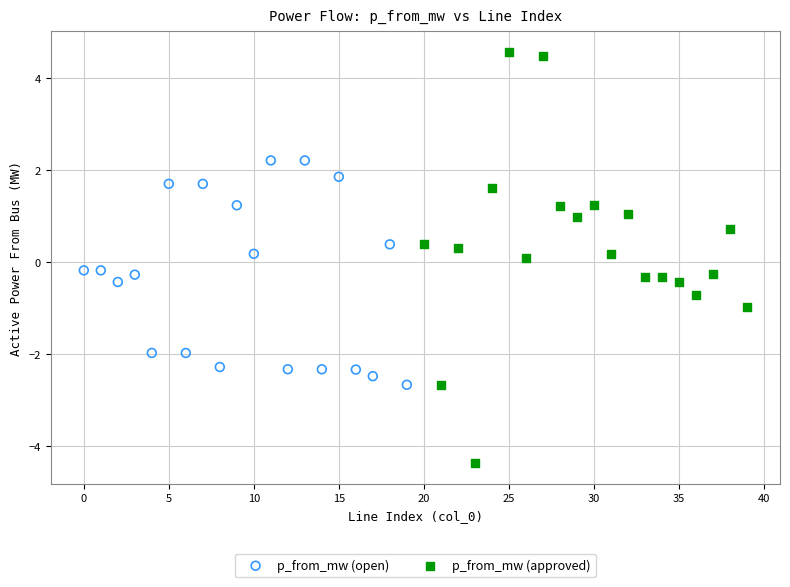

Which series has the widest spread of Y values?

p_from_mw (approved)